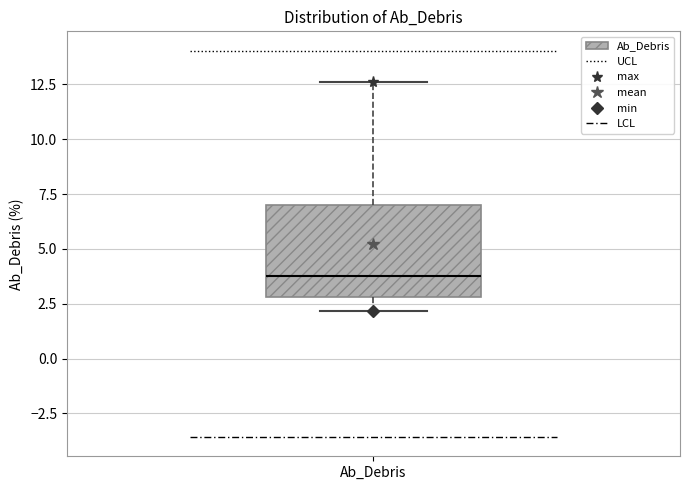

Transcribe this box plot: give where the median line is, the range the box spans, and where the two whiskers end, as read against the y-axis. The values are not printed on the chart, so give them approximately, as read against the axis.

median 4.0, box 3.0 to 7.0, whiskers 2.0 to 12.5